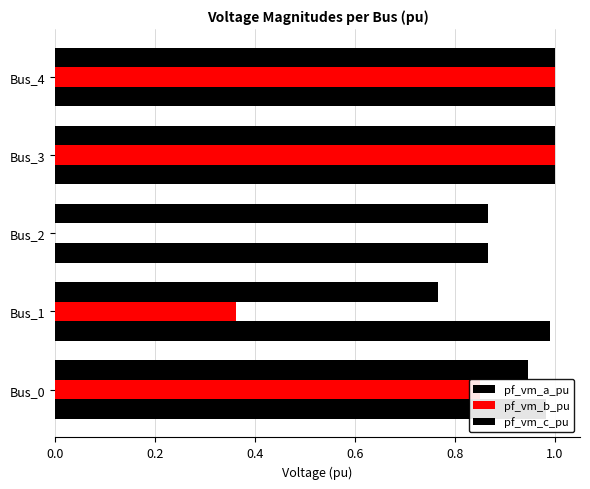

How many categories are shown in the chart?

5